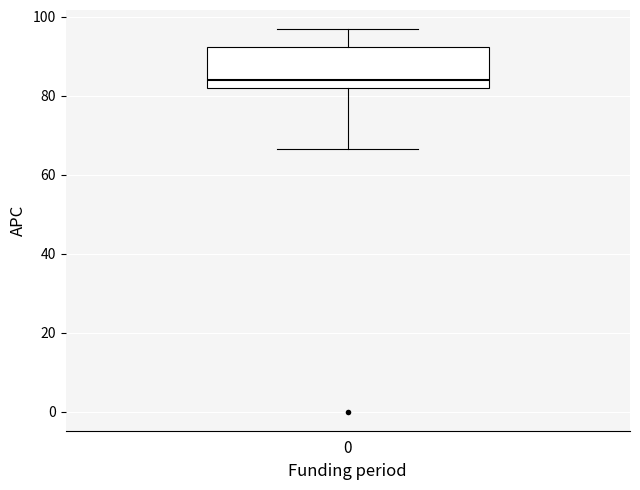

Transcribe this box plot: give where the median line is, the range the box spans, and where the two whiskers end, as read against the y-axis. The values are not printed on the chart, so give them approximately, as read against the axis.

median 84, box 82 to 92, whiskers 66 to 96